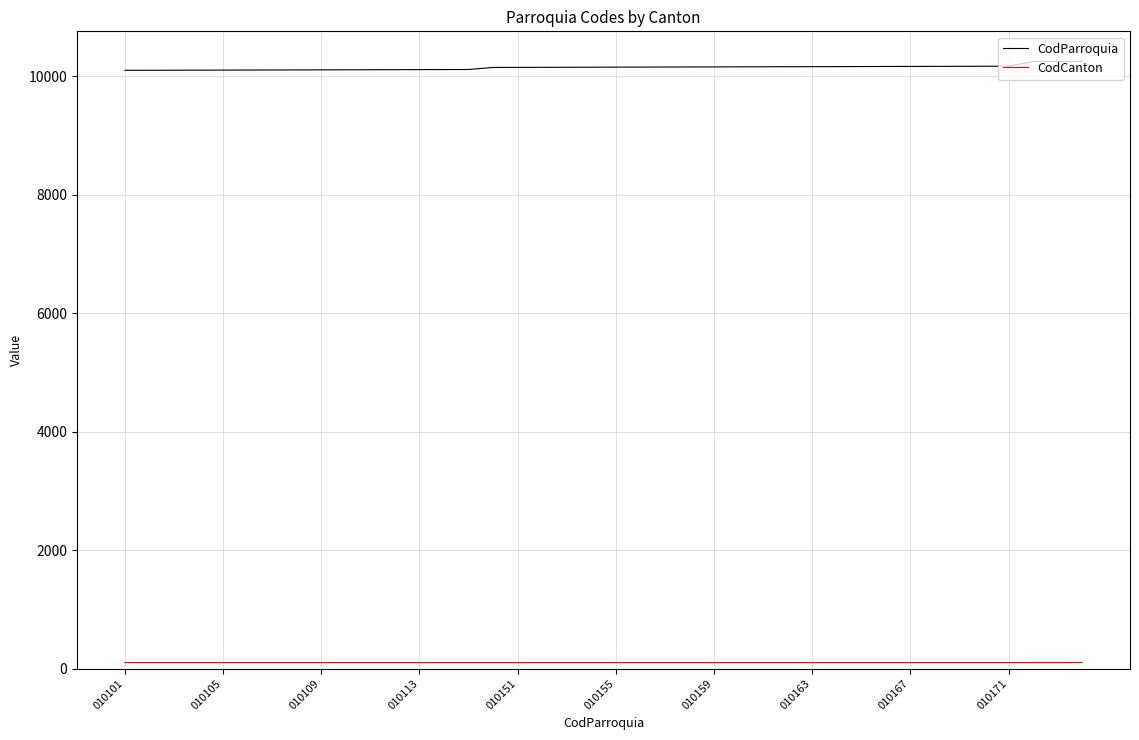

What is the greatest value displayed?

10252